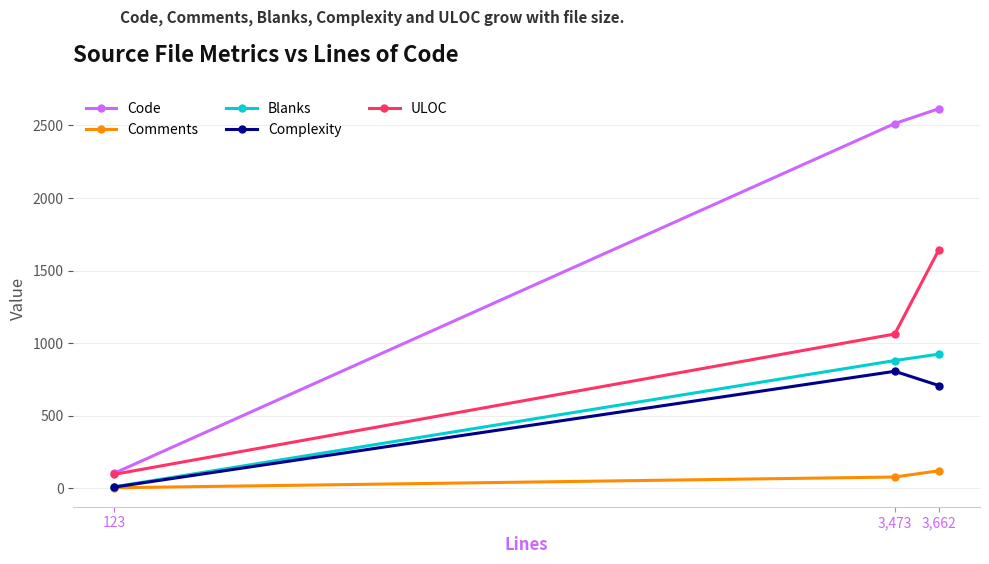

Which series changed the most between 123 and 3,473?

Code